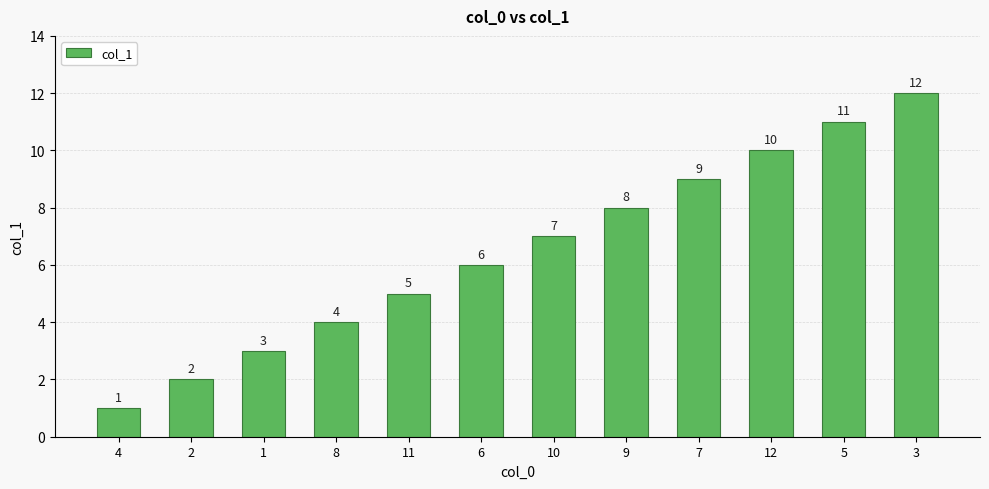

List the labels in order of value, largest first.

3, 5, 12, 7, 9, 10, 6, 11, 8, 1, 2, 4